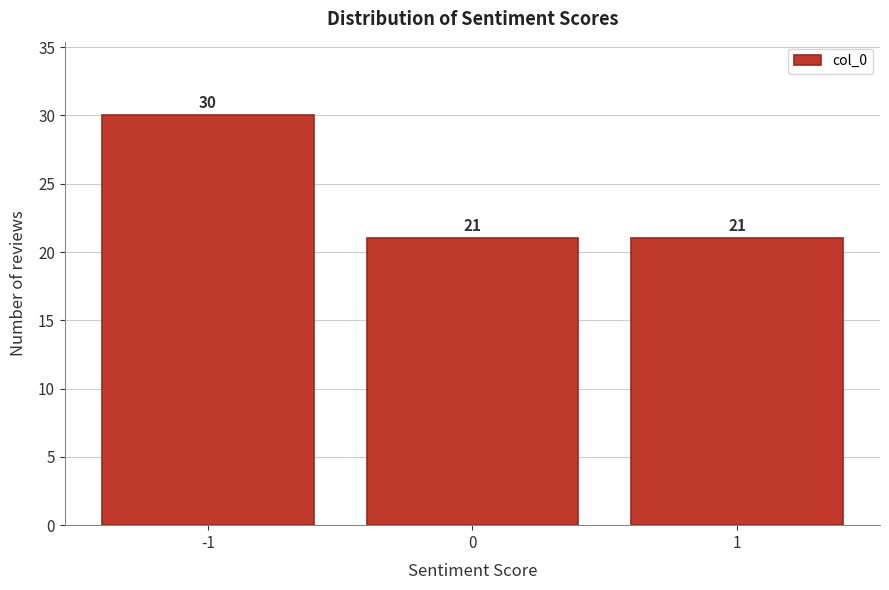

Reading left to right, what are all the values shown in this chart?

-1=30	0=21	1=21